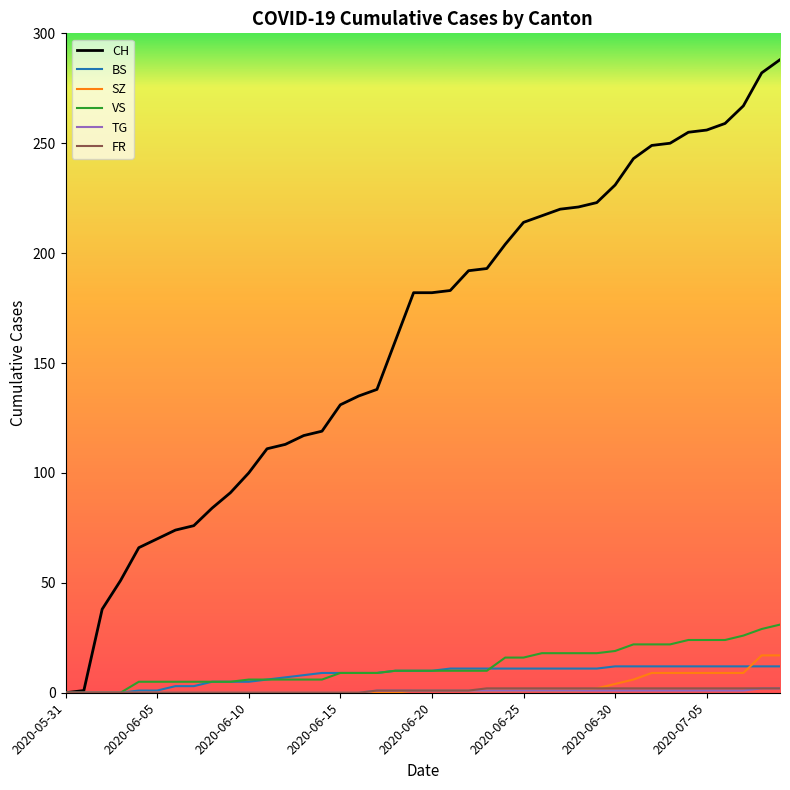

Which series has the widest spread of values?

CH